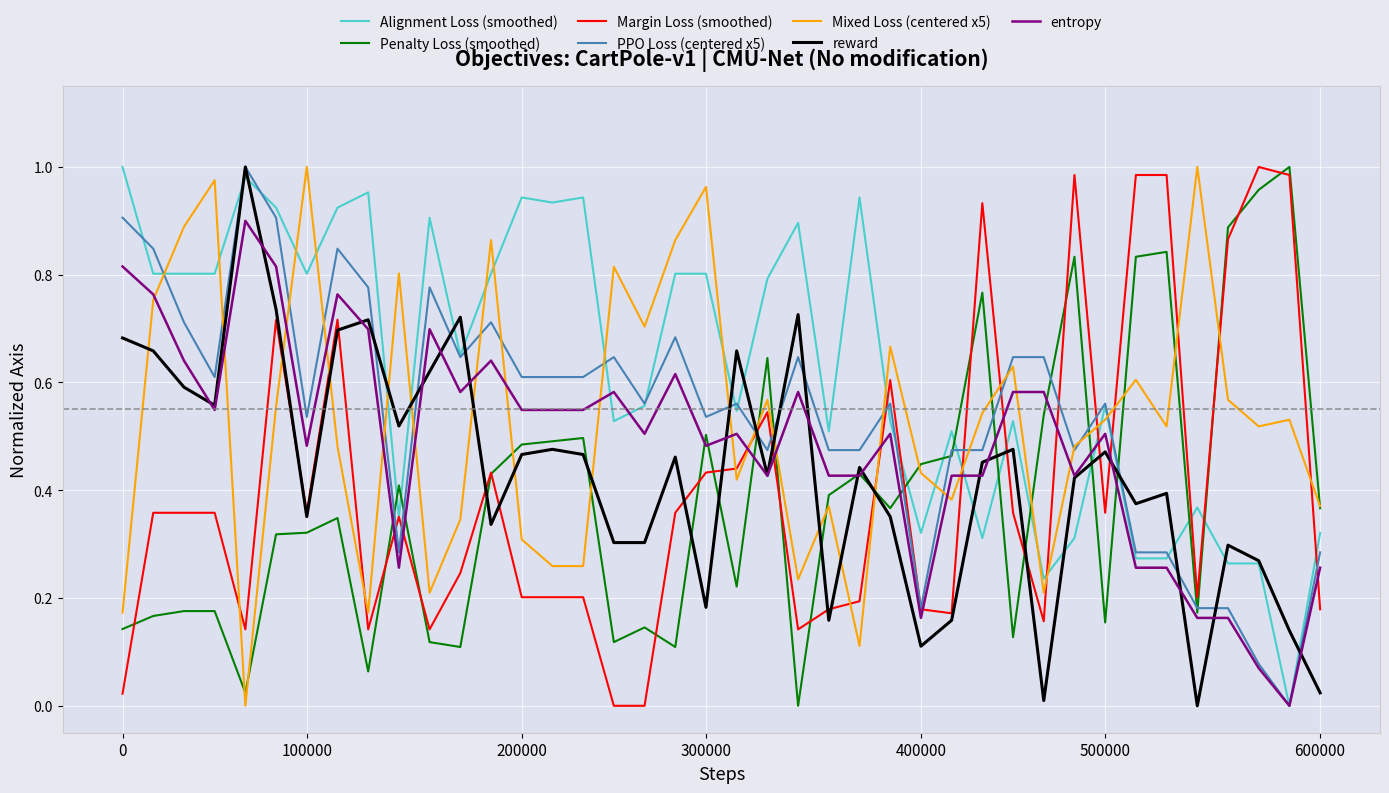

True or false: Alignment Loss (smoothed) and Penalty Loss (smoothed) cross at least once.

True